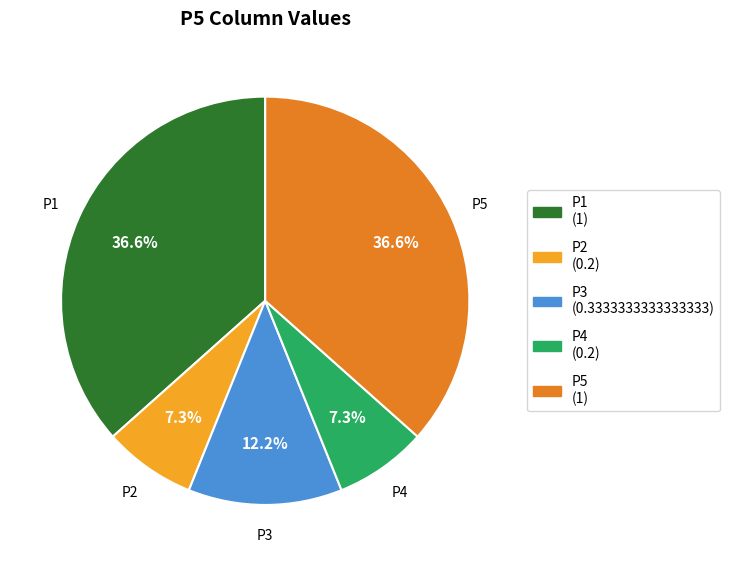

What percentage is the P1 slice, to the nearest percent?

37%